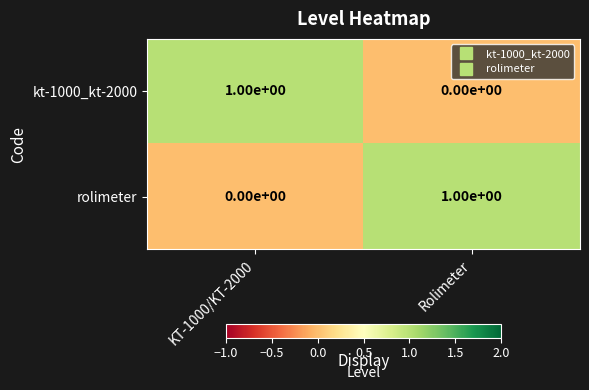

At which label does kt-1000_kt-2000 reach its peak?

KT-1000/KT-2000